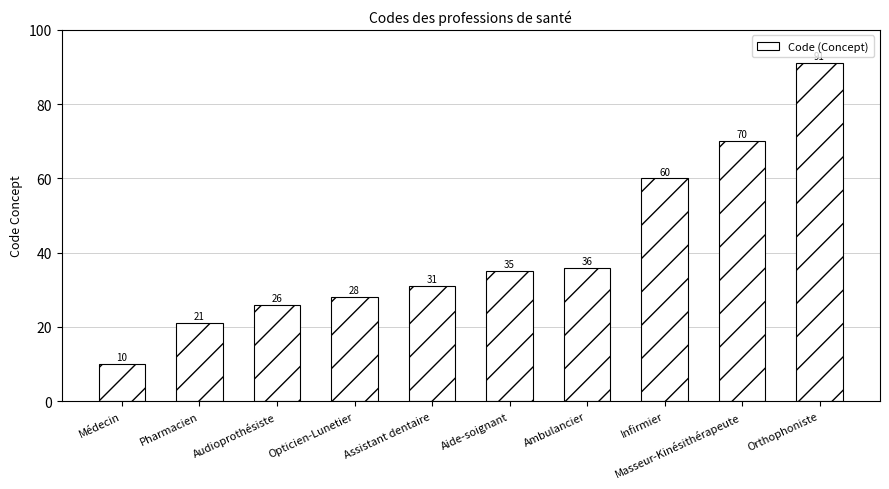

The chart shows a value of 25 at Masseur-Kinésithérapeute. True or false?

False